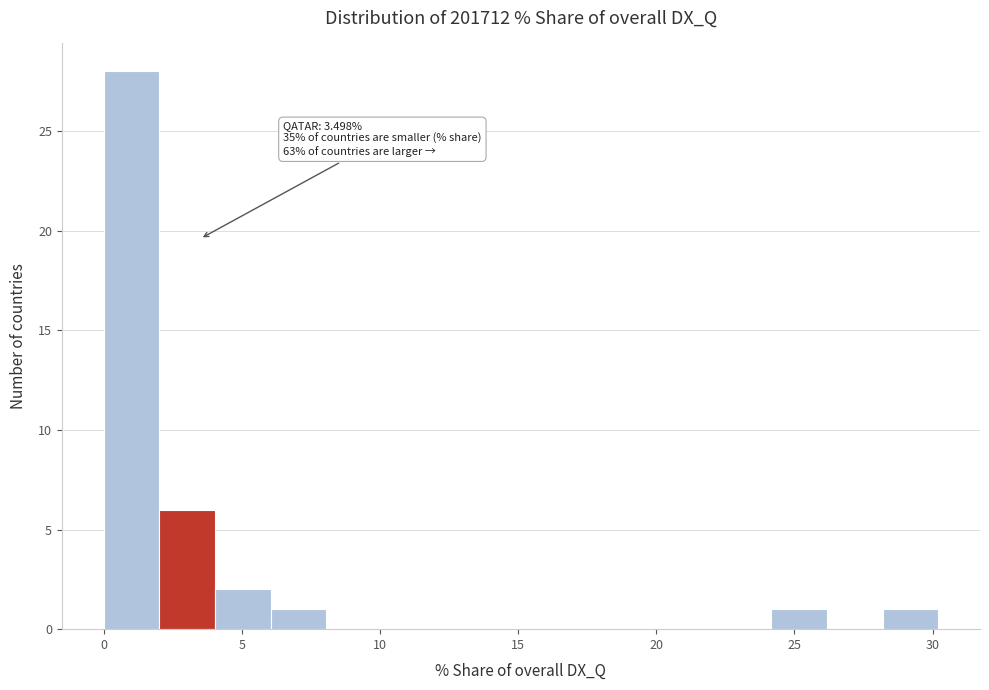

Over which range of the x-axis is the bar tallest?

0 to 2